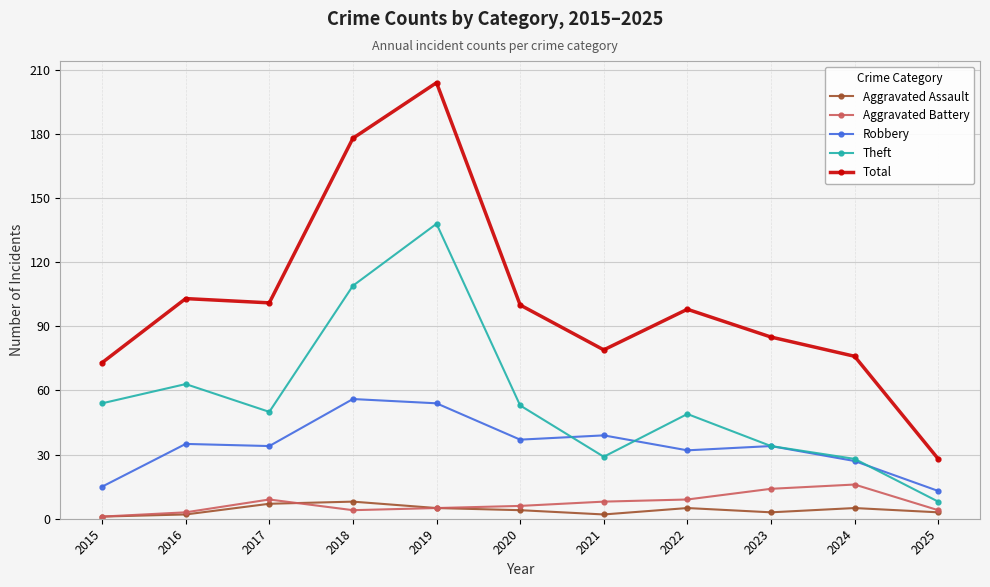

True or false: Total and Aggravated Battery cross at least once.

False